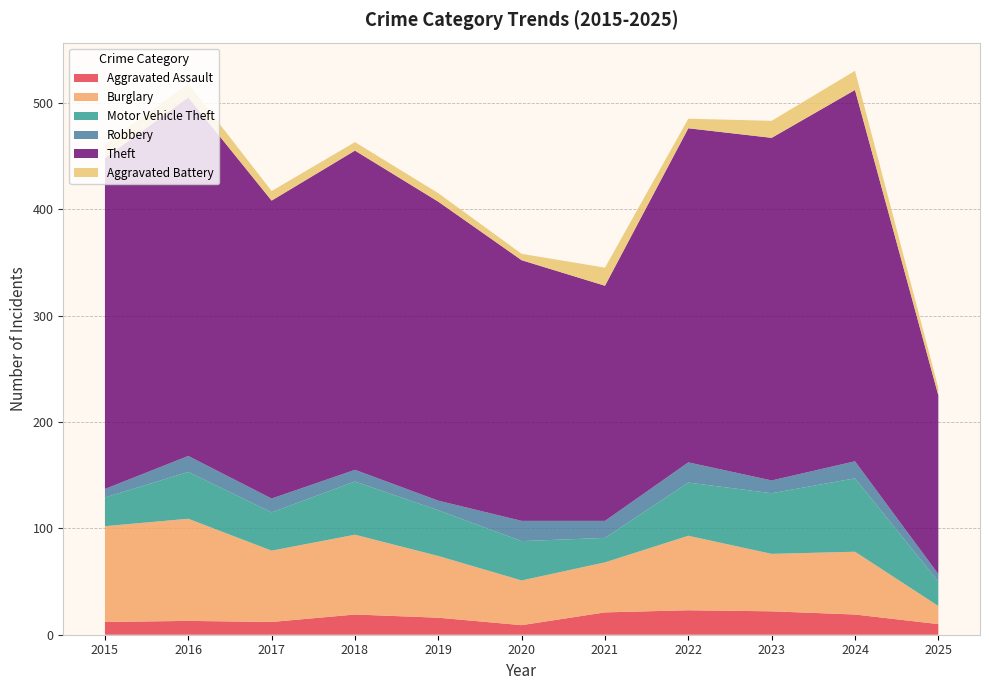

Reading left to right, what are all the values shown in this chart?

Aggravated Assault: 12	13	12	19	16	9	21	23	22	19	10
Burglary: 90	96	67	75	58	42	47	70	54	59	17
Motor Vehicle Theft: 27	44	36	50	43	37	23	50	57	69	23
Robbery: 8	15	13	11	9	19	16	19	12	16	7
Theft: 311	337	280	300	281	245	221	314	322	349	168
Aggravated Battery: 13	13	9	8	8	6	17	9	16	18	7